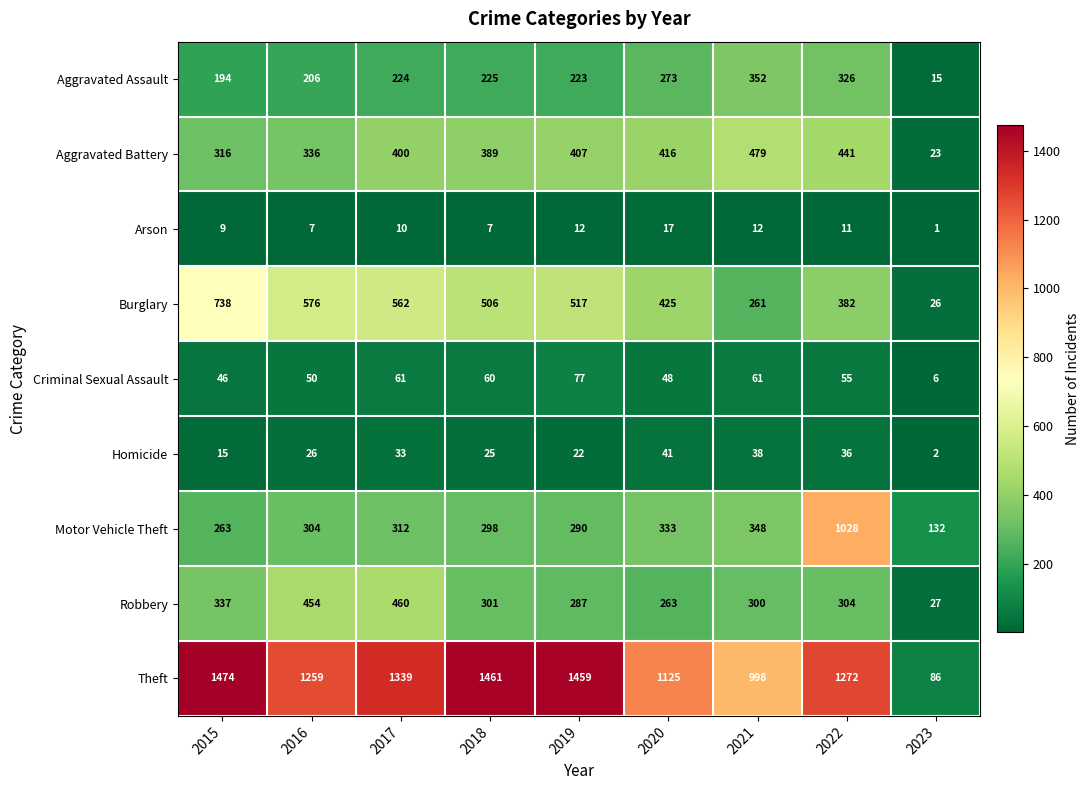

What is the difference between the highest and lowest values at 2020?

1108